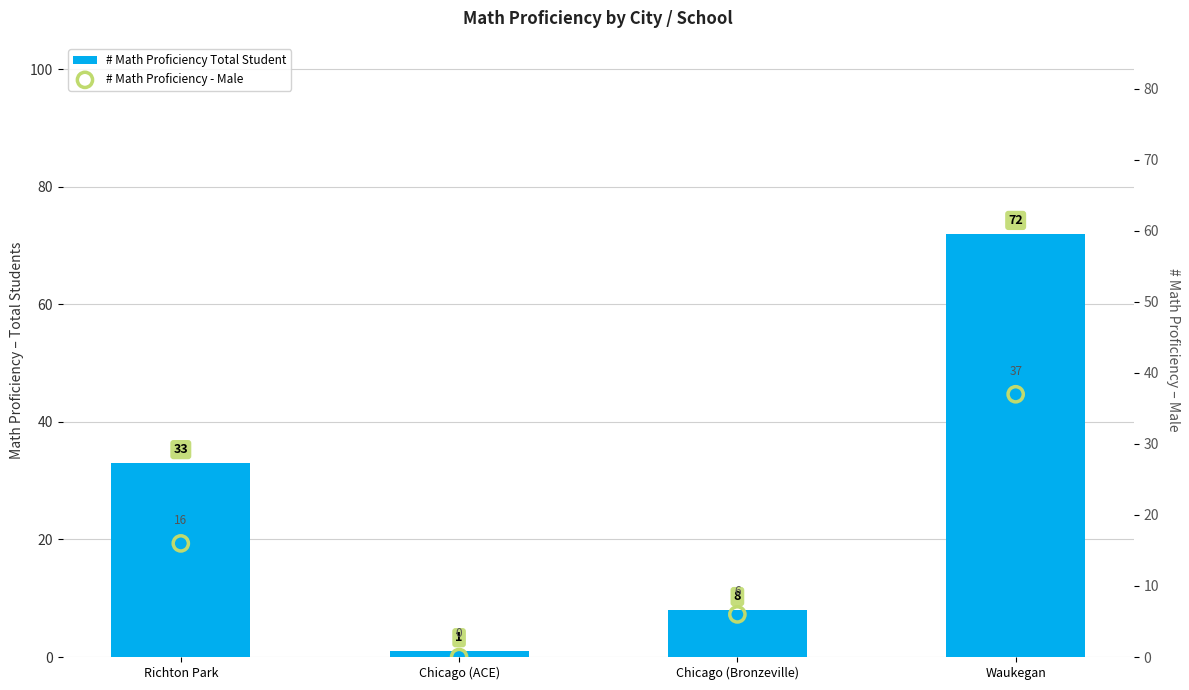

Which series reaches the maximum Y coordinate?

# Math Proficiency Total Student